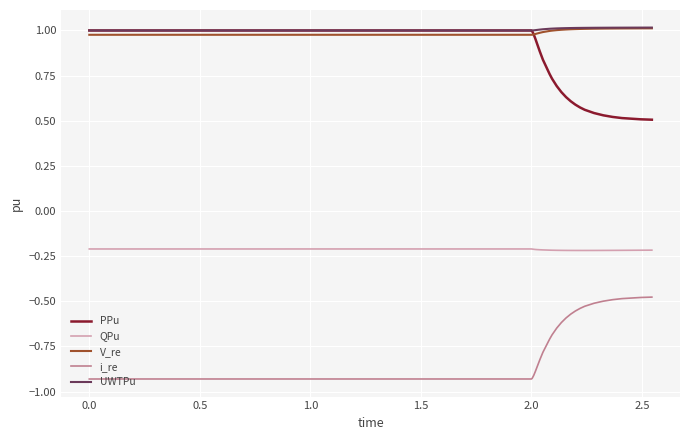

True or false: QPu and UWTPu cross at least once.

False